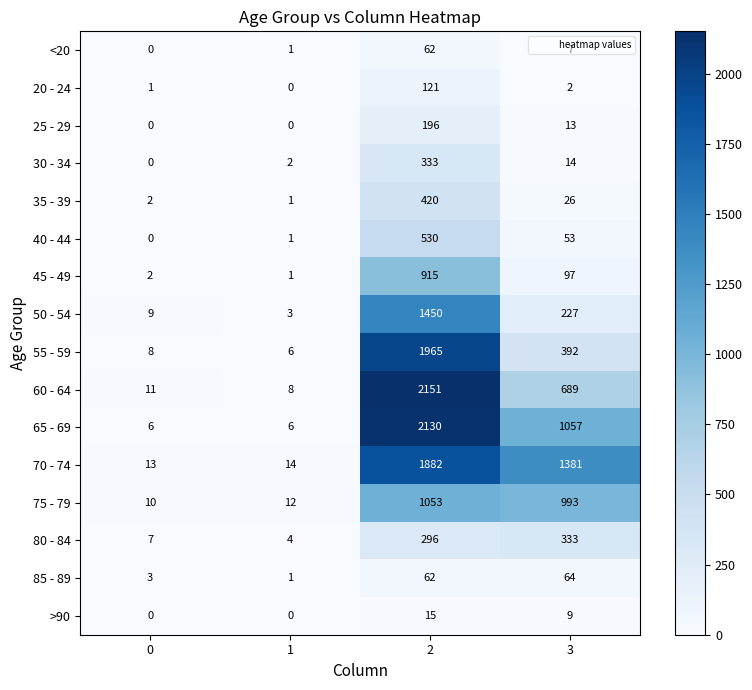

At how many categories does at least one series exceed 1179?

2